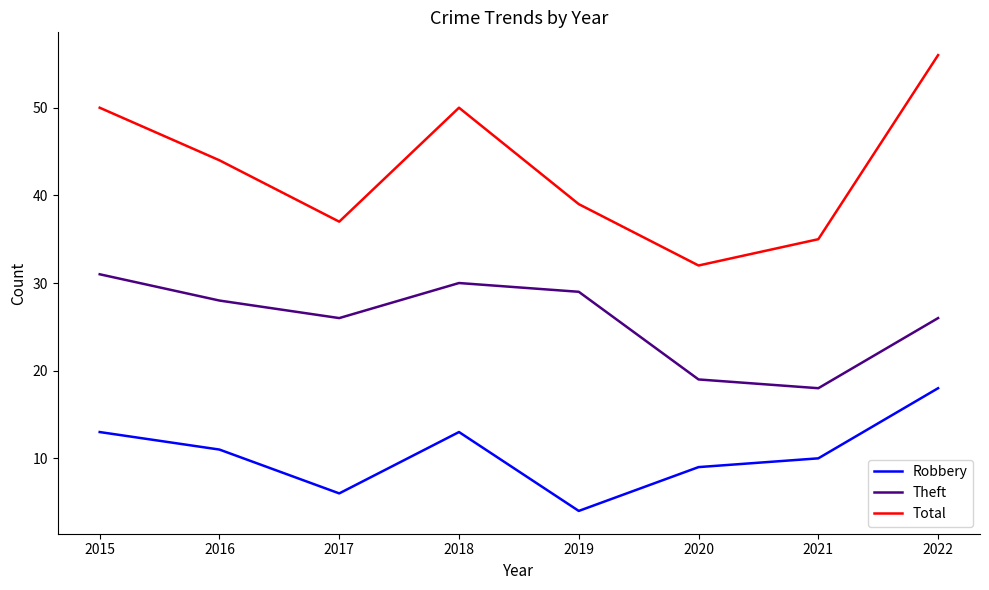

What is the sum of the Total values at 2021 and 2017?

72